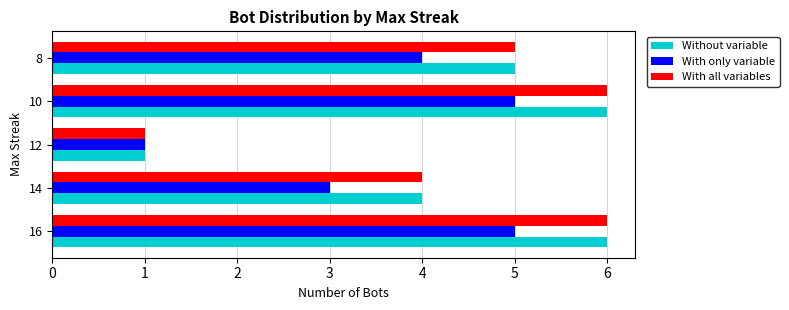

How many series are shown in this chart?

3